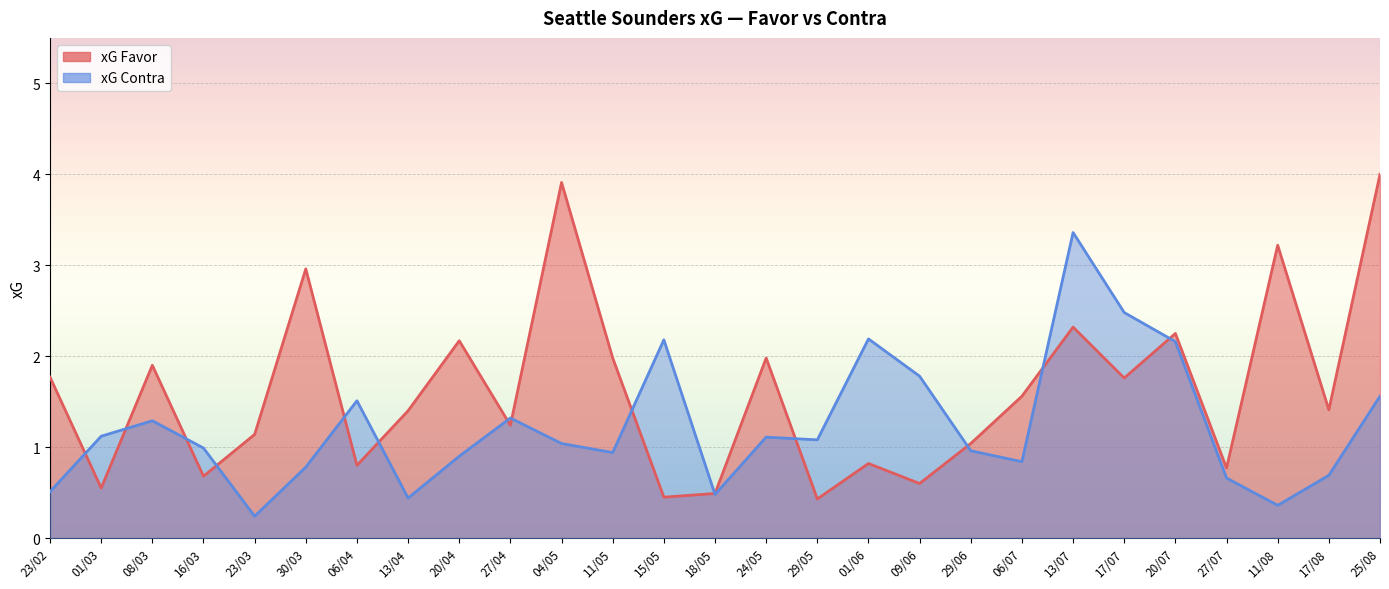

How many data points does each series have?

27